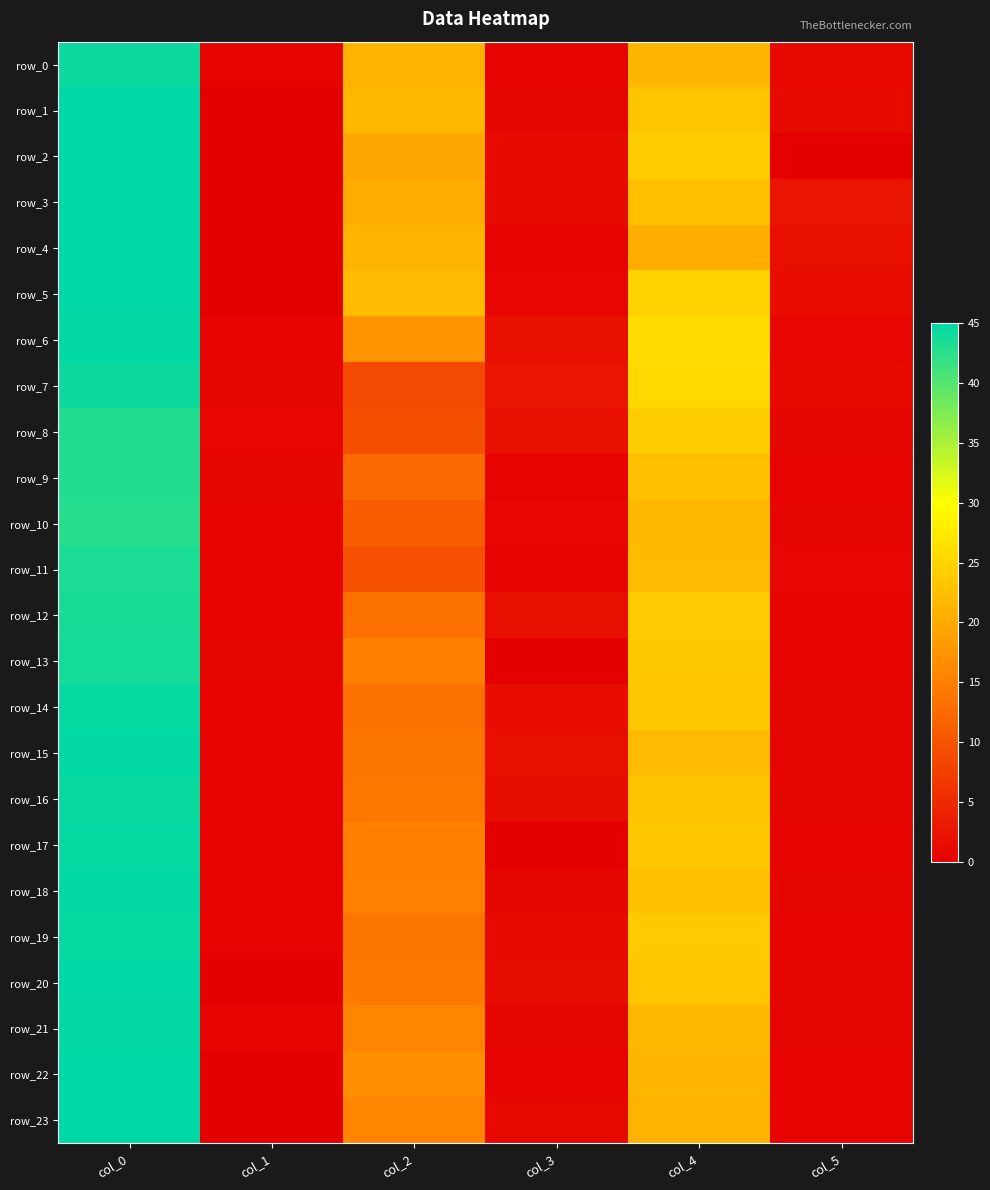

Count the number of categories in the chart.

6